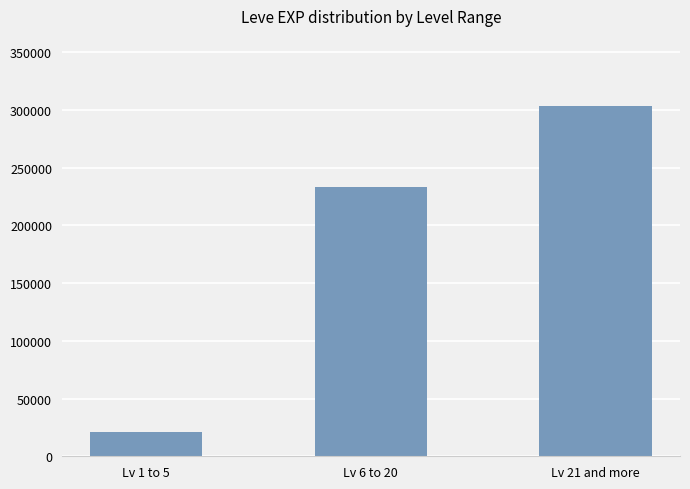

What is the label of the 3rd bar from the left?

Lv 21 and more